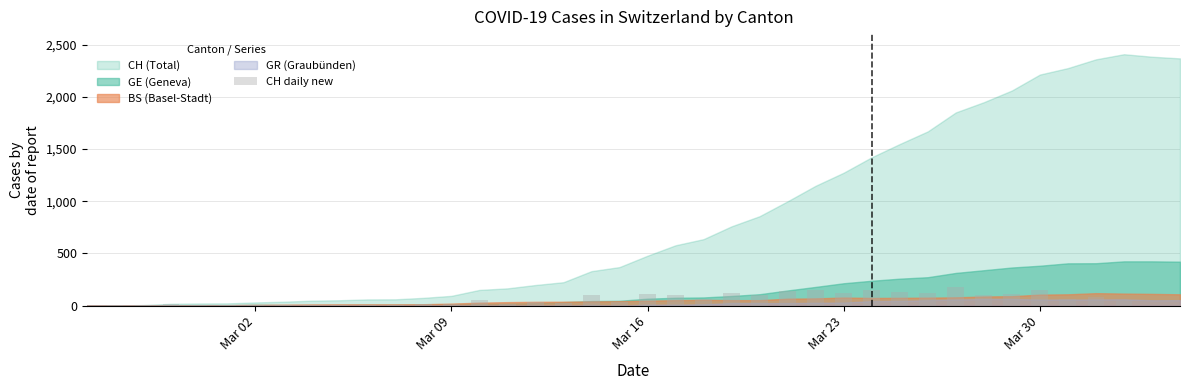

What is the greatest value displayed?

182